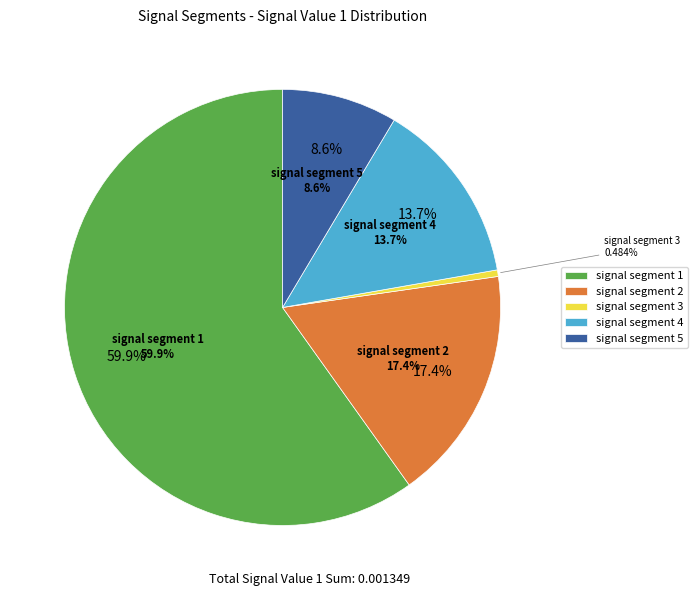

Is there a majority slice in this chart?

Yes